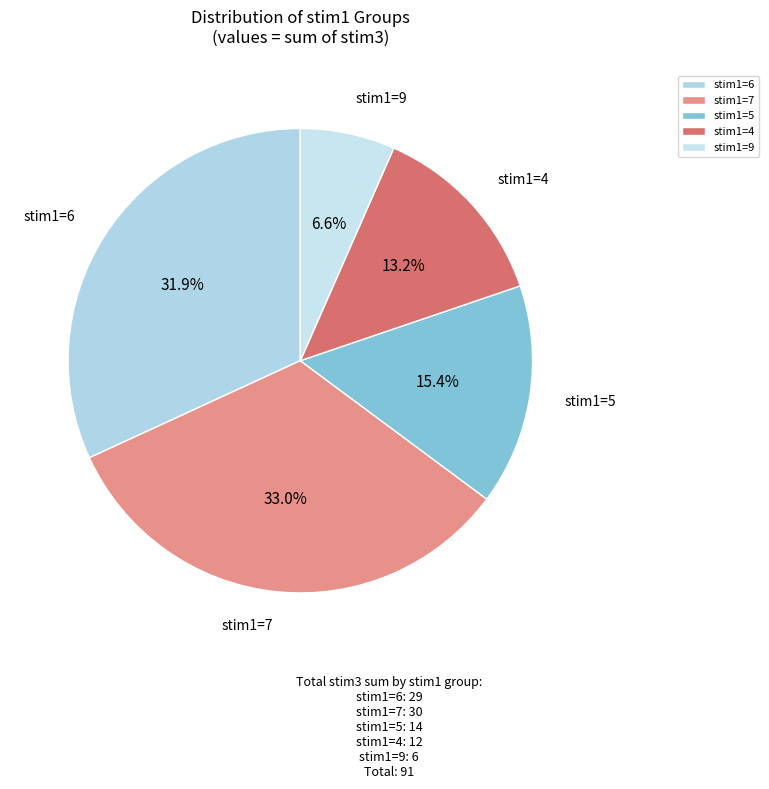

Between stim1=9 and stim1=5, which is larger?

stim1=5